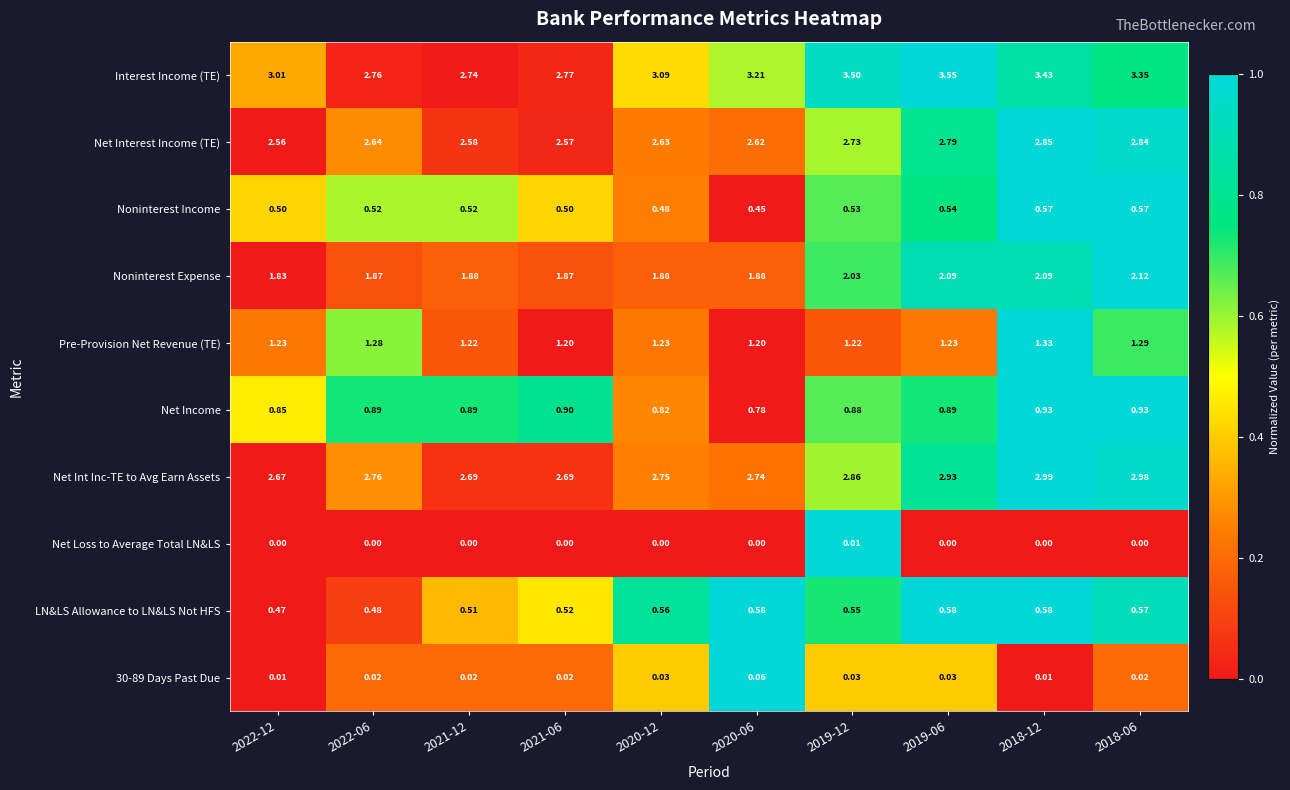

Which series changed the most between 2018-12 and 2018-06?

Interest Income (TE)